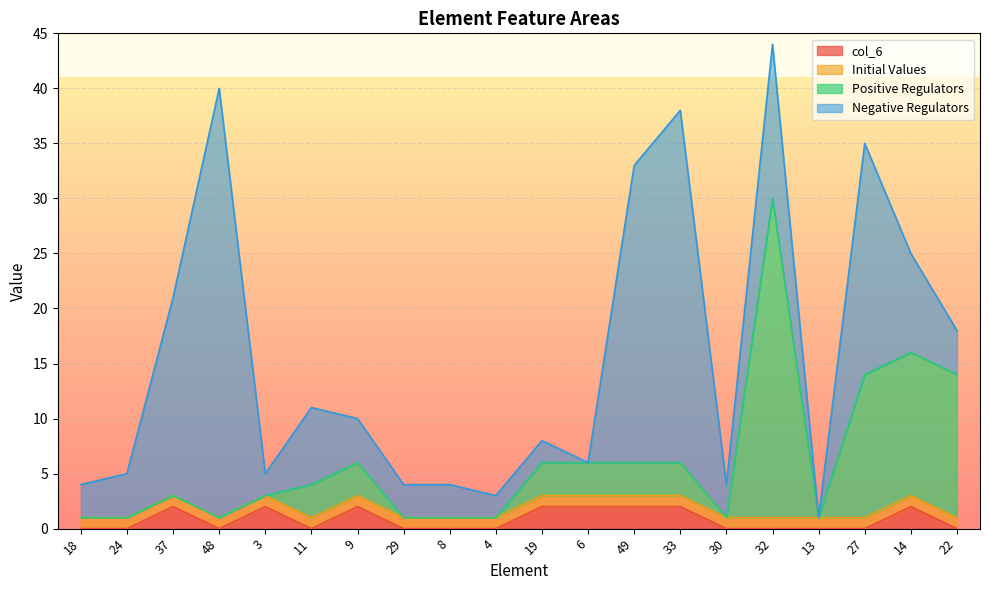

True or false: col_6 has a value of 2 at 19.

True